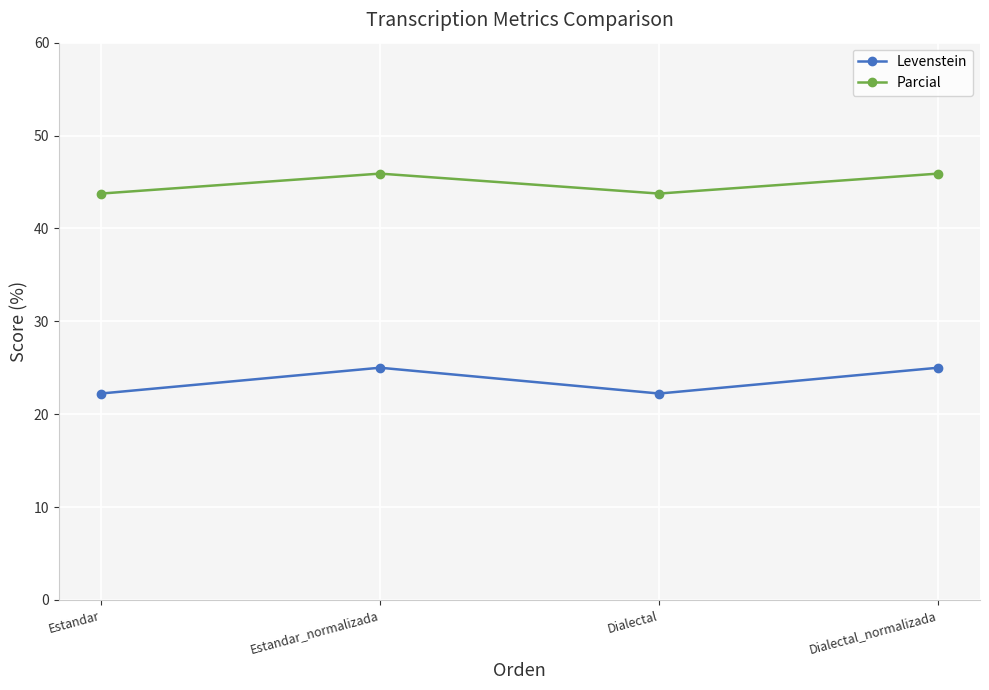

What is the maximum value shown in the chart?

45.9